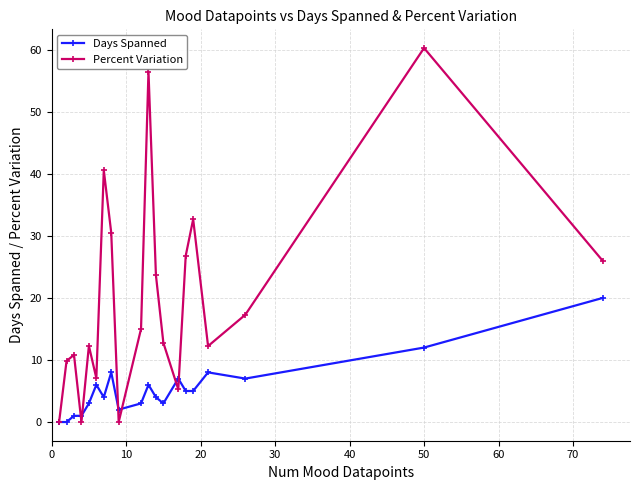

Rank the series by their maximum value, from highest to lowest.

Percent Variation, Days Spanned